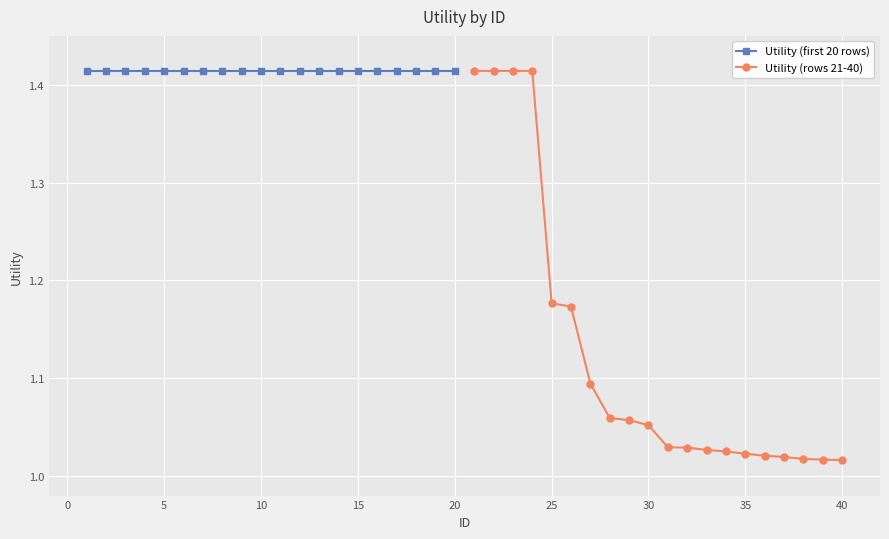

The value of Utility (first 20 rows) at 16 is 0.4. True or false?

False